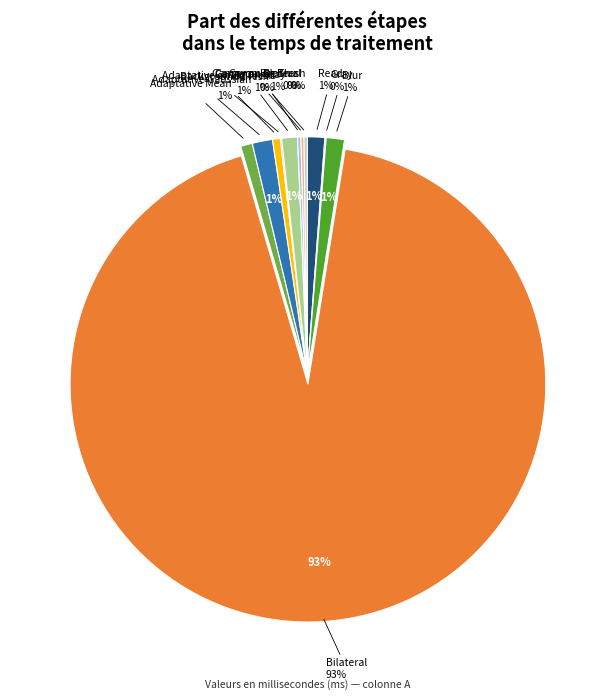

What is the change in value from Adaptative on Bg Tresh to Canny on Bilateral?

+3.7